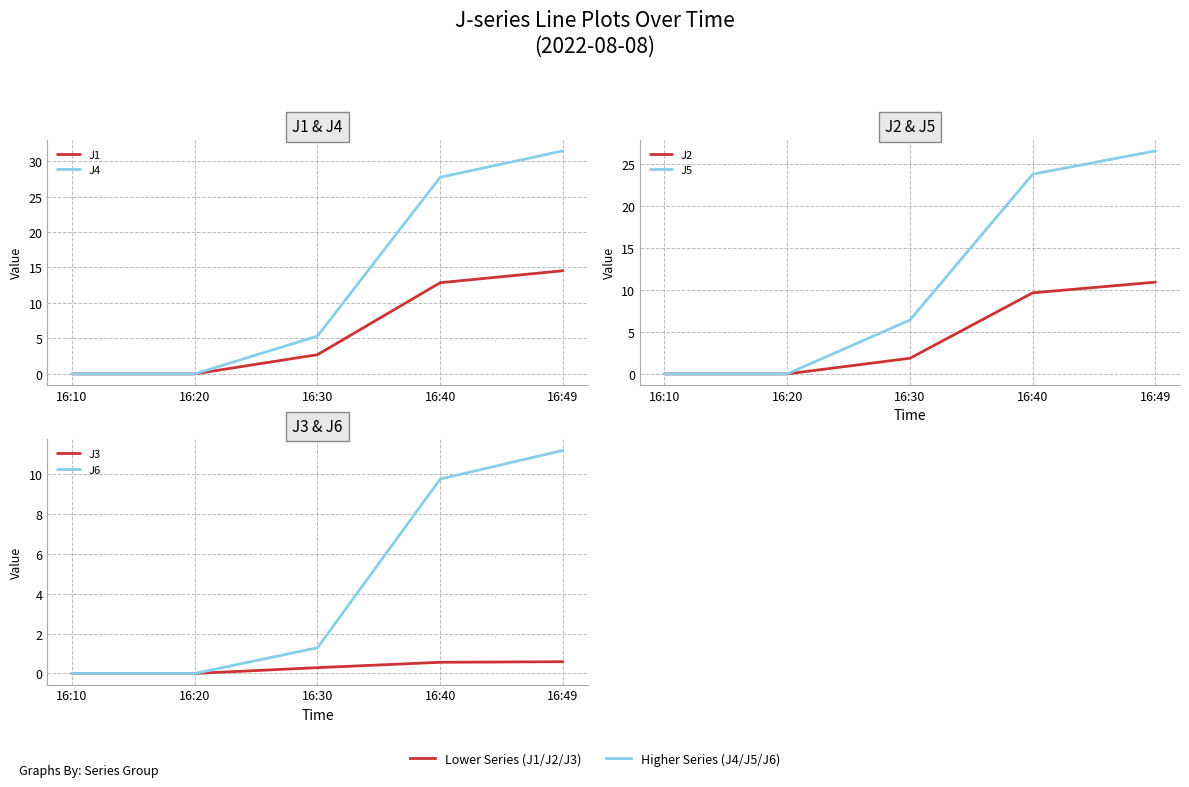

Which series has the largest total across all categories?

J4